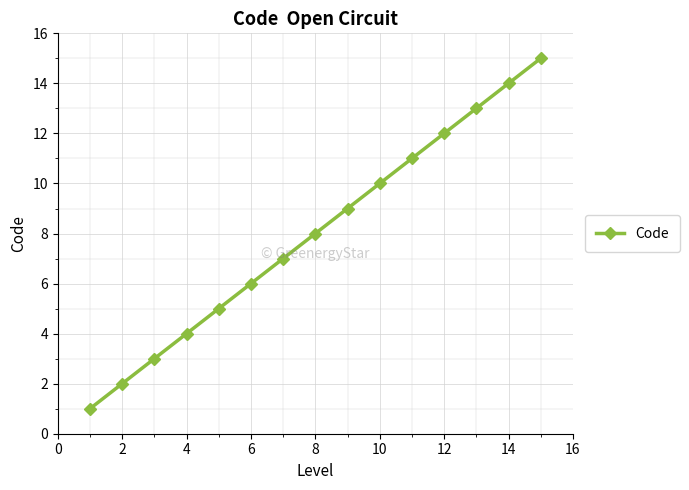

What is the greatest value displayed?

15